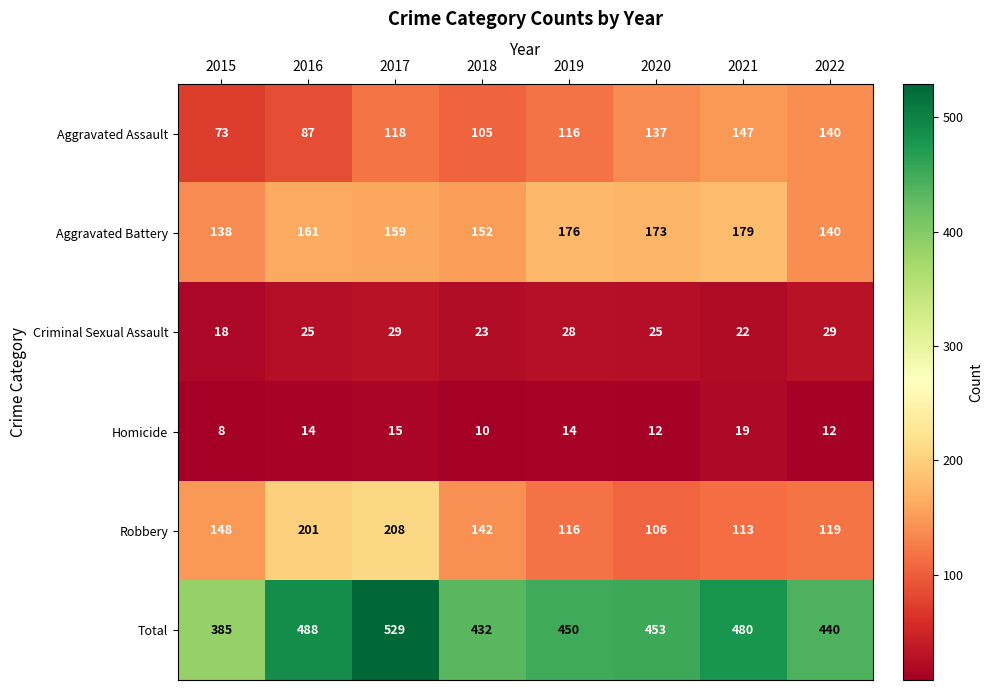

List the series in order of their peak value, highest first.

Total, Robbery, Aggravated Battery, Aggravated Assault, Criminal Sexual Assault, Homicide